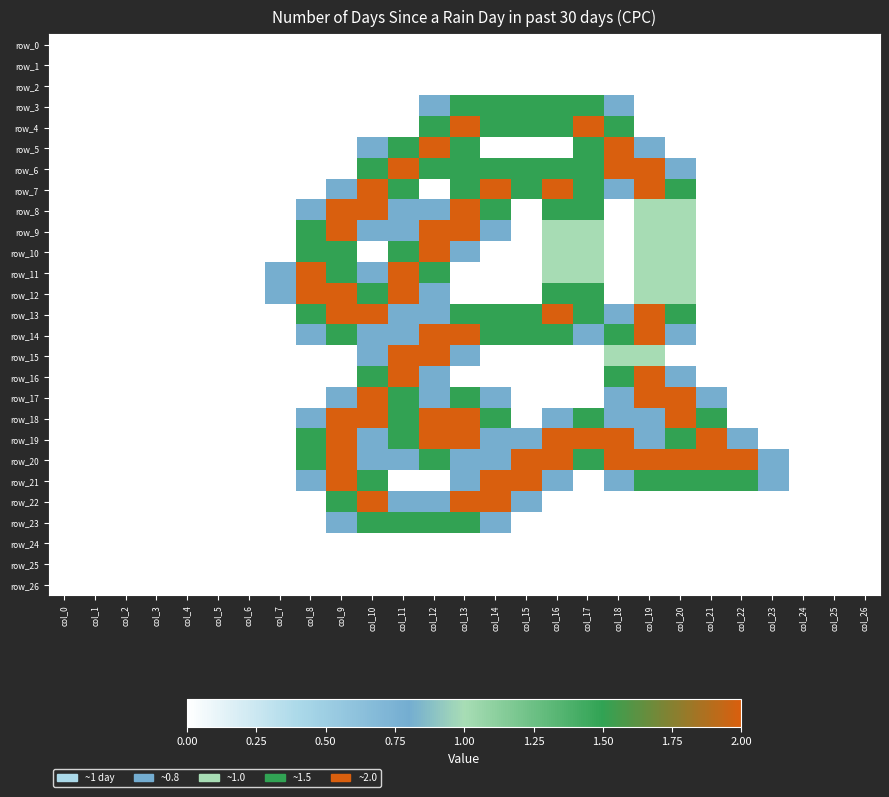

Reading left to right, list all the values displayed in this chart.

row_0: col_0=0.0	col_1=0.0	col_2=0.0	col_3=0.0	col_4=0.0	col_5=0.0	col_6=0.0	col_7=0.0	col_8=0.0	col_9=0.0	col_10=0.0	col_11=0.0	col_12=0.0	col_13=0.0	col_14=0.0	col_15=0.0	col_16=0.0	col_17=0.0	col_18=0.0	col_19=0.0	col_20=0.0	col_21=0.0	col_22=0.0	col_23=0.0	col_24=0.0	col_25=0.0	col_26=0.0
row_1: col_0=0.0	col_1=0.0	col_2=0.0	col_3=0.0	col_4=0.0	col_5=0.0	col_6=0.0	col_7=0.0	col_8=0.0	col_9=0.0	col_10=0.0	col_11=0.0	col_12=0.0	col_13=0.0	col_14=0.0	col_15=0.0	col_16=0.0	col_17=0.0	col_18=0.0	col_19=0.0	col_20=0.0	col_21=0.0	col_22=0.0	col_23=0.0	col_24=0.0	col_25=0.0	col_26=0.0
row_2: col_0=0.0	col_1=0.0	col_2=0.0	col_3=0.0	col_4=0.0	col_5=0.0	col_6=0.0	col_7=0.0	col_8=0.0	col_9=0.0	col_10=0.0	col_11=0.0	col_12=0.0	col_13=0.0	col_14=0.0	col_15=0.0	col_16=0.0	col_17=0.0	col_18=0.0	col_19=0.0	col_20=0.0	col_21=0.0	col_22=0.0	col_23=0.0	col_24=0.0	col_25=0.0	col_26=0.0
row_3: col_0=0.0	col_1=0.0	col_2=0.0	col_3=0.0	col_4=0.0	col_5=0.0	col_6=0.0	col_7=0.0	col_8=0.0	col_9=0.0	col_10=0.0	col_11=0.0	col_12=0.8	col_13=1.5	col_14=1.5	col_15=1.5	col_16=1.5	col_17=1.5	col_18=0.8	col_19=0.0	col_20=0.0	col_21=0.0	col_22=0.0	col_23=0.0	col_24=0.0	col_25=0.0	col_26=0.0
row_4: col_0=0.0	col_1=0.0	col_2=0.0	col_3=0.0	col_4=0.0	col_5=0.0	col_6=0.0	col_7=0.0	col_8=0.0	col_9=0.0	col_10=0.0	col_11=0.0	col_12=1.5	col_13=2.0	col_14=1.5	col_15=1.5	col_16=1.5	col_17=2.0	col_18=1.5	col_19=0.0	col_20=0.0	col_21=0.0	col_22=0.0	col_23=0.0	col_24=0.0	col_25=0.0	col_26=0.0
row_5: col_0=0.0	col_1=0.0	col_2=0.0	col_3=0.0	col_4=0.0	col_5=0.0	col_6=0.0	col_7=0.0	col_8=0.0	col_9=0.0	col_10=0.8	col_11=1.5	col_12=2.0	col_13=1.5	col_14=0.0	col_15=0.0	col_16=0.0	col_17=1.5	col_18=2.0	col_19=0.8	col_20=0.0	col_21=0.0	col_22=0.0	col_23=0.0	col_24=0.0	col_25=0.0	col_26=0.0
row_6: col_0=0.0	col_1=0.0	col_2=0.0	col_3=0.0	col_4=0.0	col_5=0.0	col_6=0.0	col_7=0.0	col_8=0.0	col_9=0.0	col_10=1.5	col_11=2.0	col_12=1.5	col_13=1.5	col_14=1.5	col_15=1.5	col_16=1.5	col_17=1.5	col_18=2.0	col_19=2.0	col_20=0.8	col_21=0.0	col_22=0.0	col_23=0.0	col_24=0.0	col_25=0.0	col_26=0.0
row_7: col_0=0.0	col_1=0.0	col_2=0.0	col_3=0.0	col_4=0.0	col_5=0.0	col_6=0.0	col_7=0.0	col_8=0.0	col_9=0.8	col_10=2.0	col_11=1.5	col_12=0.0	col_13=1.5	col_14=2.0	col_15=1.5	col_16=2.0	col_17=1.5	col_18=0.8	col_19=2.0	col_20=1.5	col_21=0.0	col_22=0.0	col_23=0.0	col_24=0.0	col_25=0.0	col_26=0.0
row_8: col_0=0.0	col_1=0.0	col_2=0.0	col_3=0.0	col_4=0.0	col_5=0.0	col_6=0.0	col_7=0.0	col_8=0.8	col_9=2.0	col_10=2.0	col_11=0.8	col_12=0.8	col_13=2.0	col_14=1.5	col_15=0.0	col_16=1.5	col_17=1.5	col_18=0.0	col_19=1.0	col_20=1.0	col_21=0.0	col_22=0.0	col_23=0.0	col_24=0.0	col_25=0.0	col_26=0.0
row_9: col_0=0.0	col_1=0.0	col_2=0.0	col_3=0.0	col_4=0.0	col_5=0.0	col_6=0.0	col_7=0.0	col_8=1.5	col_9=2.0	col_10=0.8	col_11=0.8	col_12=2.0	col_13=2.0	col_14=0.8	col_15=0.0	col_16=1.0	col_17=1.0	col_18=0.0	col_19=1.0	col_20=1.0	col_21=0.0	col_22=0.0	col_23=0.0	col_24=0.0	col_25=0.0	col_26=0.0
row_10: col_0=0.0	col_1=0.0	col_2=0.0	col_3=0.0	col_4=0.0	col_5=0.0	col_6=0.0	col_7=0.0	col_8=1.5	col_9=1.5	col_10=0.0	col_11=1.5	col_12=2.0	col_13=0.8	col_14=0.0	col_15=0.0	col_16=1.0	col_17=1.0	col_18=0.0	col_19=1.0	col_20=1.0	col_21=0.0	col_22=0.0	col_23=0.0	col_24=0.0	col_25=0.0	col_26=0.0
row_11: col_0=0.0	col_1=0.0	col_2=0.0	col_3=0.0	col_4=0.0	col_5=0.0	col_6=0.0	col_7=0.8	col_8=2.0	col_9=1.5	col_10=0.8	col_11=2.0	col_12=1.5	col_13=0.0	col_14=0.0	col_15=0.0	col_16=1.0	col_17=1.0	col_18=0.0	col_19=1.0	col_20=1.0	col_21=0.0	col_22=0.0	col_23=0.0	col_24=0.0	col_25=0.0	col_26=0.0
row_12: col_0=0.0	col_1=0.0	col_2=0.0	col_3=0.0	col_4=0.0	col_5=0.0	col_6=0.0	col_7=0.8	col_8=2.0	col_9=2.0	col_10=1.5	col_11=2.0	col_12=0.8	col_13=0.0	col_14=0.0	col_15=0.0	col_16=1.5	col_17=1.5	col_18=0.0	col_19=1.0	col_20=1.0	col_21=0.0	col_22=0.0	col_23=0.0	col_24=0.0	col_25=0.0	col_26=0.0
row_13: col_0=0.0	col_1=0.0	col_2=0.0	col_3=0.0	col_4=0.0	col_5=0.0	col_6=0.0	col_7=0.0	col_8=1.5	col_9=2.0	col_10=2.0	col_11=0.8	col_12=0.8	col_13=1.5	col_14=1.5	col_15=1.5	col_16=2.0	col_17=1.5	col_18=0.8	col_19=2.0	col_20=1.5	col_21=0.0	col_22=0.0	col_23=0.0	col_24=0.0	col_25=0.0	col_26=0.0
row_14: col_0=0.0	col_1=0.0	col_2=0.0	col_3=0.0	col_4=0.0	col_5=0.0	col_6=0.0	col_7=0.0	col_8=0.8	col_9=1.5	col_10=0.8	col_11=0.8	col_12=2.0	col_13=2.0	col_14=1.5	col_15=1.5	col_16=1.5	col_17=0.8	col_18=1.5	col_19=2.0	col_20=0.8	col_21=0.0	col_22=0.0	col_23=0.0	col_24=0.0	col_25=0.0	col_26=0.0
row_15: col_0=0.0	col_1=0.0	col_2=0.0	col_3=0.0	col_4=0.0	col_5=0.0	col_6=0.0	col_7=0.0	col_8=0.0	col_9=0.0	col_10=0.8	col_11=2.0	col_12=2.0	col_13=0.8	col_14=0.0	col_15=0.0	col_16=0.0	col_17=0.0	col_18=1.0	col_19=1.0	col_20=0.0	col_21=0.0	col_22=0.0	col_23=0.0	col_24=0.0	col_25=0.0	col_26=0.0
row_16: col_0=0.0	col_1=0.0	col_2=0.0	col_3=0.0	col_4=0.0	col_5=0.0	col_6=0.0	col_7=0.0	col_8=0.0	col_9=0.0	col_10=1.5	col_11=2.0	col_12=0.8	col_13=0.0	col_14=0.0	col_15=0.0	col_16=0.0	col_17=0.0	col_18=1.5	col_19=2.0	col_20=0.8	col_21=0.0	col_22=0.0	col_23=0.0	col_24=0.0	col_25=0.0	col_26=0.0
row_17: col_0=0.0	col_1=0.0	col_2=0.0	col_3=0.0	col_4=0.0	col_5=0.0	col_6=0.0	col_7=0.0	col_8=0.0	col_9=0.8	col_10=2.0	col_11=1.5	col_12=0.8	col_13=1.5	col_14=0.8	col_15=0.0	col_16=0.0	col_17=0.0	col_18=0.8	col_19=2.0	col_20=2.0	col_21=0.8	col_22=0.0	col_23=0.0	col_24=0.0	col_25=0.0	col_26=0.0
row_18: col_0=0.0	col_1=0.0	col_2=0.0	col_3=0.0	col_4=0.0	col_5=0.0	col_6=0.0	col_7=0.0	col_8=0.8	col_9=2.0	col_10=2.0	col_11=1.5	col_12=2.0	col_13=2.0	col_14=1.5	col_15=0.0	col_16=0.8	col_17=1.5	col_18=0.8	col_19=0.8	col_20=2.0	col_21=1.5	col_22=0.0	col_23=0.0	col_24=0.0	col_25=0.0	col_26=0.0
row_19: col_0=0.0	col_1=0.0	col_2=0.0	col_3=0.0	col_4=0.0	col_5=0.0	col_6=0.0	col_7=0.0	col_8=1.5	col_9=2.0	col_10=0.8	col_11=1.5	col_12=2.0	col_13=2.0	col_14=0.8	col_15=0.8	col_16=2.0	col_17=2.0	col_18=2.0	col_19=0.8	col_20=1.5	col_21=2.0	col_22=0.8	col_23=0.0	col_24=0.0	col_25=0.0	col_26=0.0
row_20: col_0=0.0	col_1=0.0	col_2=0.0	col_3=0.0	col_4=0.0	col_5=0.0	col_6=0.0	col_7=0.0	col_8=1.5	col_9=2.0	col_10=0.8	col_11=0.8	col_12=1.5	col_13=0.8	col_14=0.8	col_15=2.0	col_16=2.0	col_17=1.5	col_18=2.0	col_19=2.0	col_20=2.0	col_21=2.0	col_22=2.0	col_23=0.8	col_24=0.0	col_25=0.0	col_26=0.0
row_21: col_0=0.0	col_1=0.0	col_2=0.0	col_3=0.0	col_4=0.0	col_5=0.0	col_6=0.0	col_7=0.0	col_8=0.8	col_9=2.0	col_10=1.5	col_11=0.0	col_12=0.0	col_13=0.8	col_14=2.0	col_15=2.0	col_16=0.8	col_17=0.0	col_18=0.8	col_19=1.5	col_20=1.5	col_21=1.5	col_22=1.5	col_23=0.8	col_24=0.0	col_25=0.0	col_26=0.0
row_22: col_0=0.0	col_1=0.0	col_2=0.0	col_3=0.0	col_4=0.0	col_5=0.0	col_6=0.0	col_7=0.0	col_8=0.0	col_9=1.5	col_10=2.0	col_11=0.8	col_12=0.8	col_13=2.0	col_14=2.0	col_15=0.8	col_16=0.0	col_17=0.0	col_18=0.0	col_19=0.0	col_20=0.0	col_21=0.0	col_22=0.0	col_23=0.0	col_24=0.0	col_25=0.0	col_26=0.0
row_23: col_0=0.0	col_1=0.0	col_2=0.0	col_3=0.0	col_4=0.0	col_5=0.0	col_6=0.0	col_7=0.0	col_8=0.0	col_9=0.8	col_10=1.5	col_11=1.5	col_12=1.5	col_13=1.5	col_14=0.8	col_15=0.0	col_16=0.0	col_17=0.0	col_18=0.0	col_19=0.0	col_20=0.0	col_21=0.0	col_22=0.0	col_23=0.0	col_24=0.0	col_25=0.0	col_26=0.0
row_24: col_0=0.0	col_1=0.0	col_2=0.0	col_3=0.0	col_4=0.0	col_5=0.0	col_6=0.0	col_7=0.0	col_8=0.0	col_9=0.0	col_10=0.0	col_11=0.0	col_12=0.0	col_13=0.0	col_14=0.0	col_15=0.0	col_16=0.0	col_17=0.0	col_18=0.0	col_19=0.0	col_20=0.0	col_21=0.0	col_22=0.0	col_23=0.0	col_24=0.0	col_25=0.0	col_26=0.0
row_25: col_0=0.0	col_1=0.0	col_2=0.0	col_3=0.0	col_4=0.0	col_5=0.0	col_6=0.0	col_7=0.0	col_8=0.0	col_9=0.0	col_10=0.0	col_11=0.0	col_12=0.0	col_13=0.0	col_14=0.0	col_15=0.0	col_16=0.0	col_17=0.0	col_18=0.0	col_19=0.0	col_20=0.0	col_21=0.0	col_22=0.0	col_23=0.0	col_24=0.0	col_25=0.0	col_26=0.0
row_26: col_0=0.0	col_1=0.0	col_2=0.0	col_3=0.0	col_4=0.0	col_5=0.0	col_6=0.0	col_7=0.0	col_8=0.0	col_9=0.0	col_10=0.0	col_11=0.0	col_12=0.0	col_13=0.0	col_14=0.0	col_15=0.0	col_16=0.0	col_17=0.0	col_18=0.0	col_19=0.0	col_20=0.0	col_21=0.0	col_22=0.0	col_23=0.0	col_24=0.0	col_25=0.0	col_26=0.0